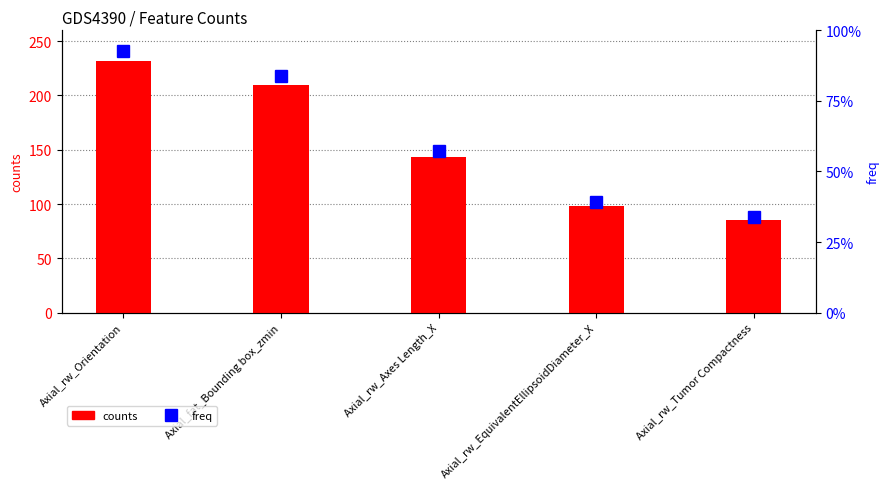

Rank the categories by counts value from lowest to highest.

Axial_rw_Tumor Compactness, Axial_rw_EquivalentEllipsoidDiameter_X, Axial_rw_Axes Length_X, Axial_fat_Bounding box_zmin, Axial_rw_Orientation